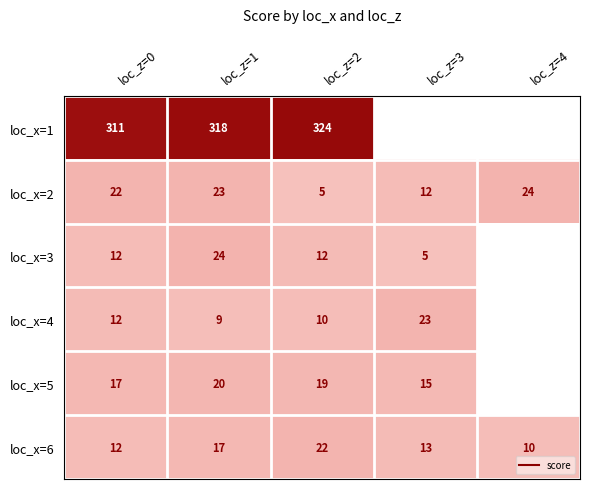

At which label does loc_x=6 first exceed 12?

loc_z=1